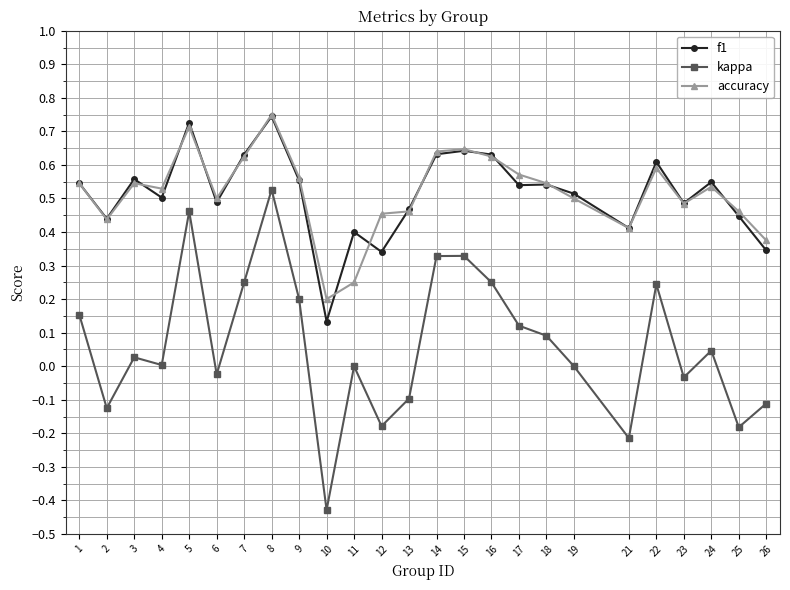

Which series has the widest spread of values?

kappa